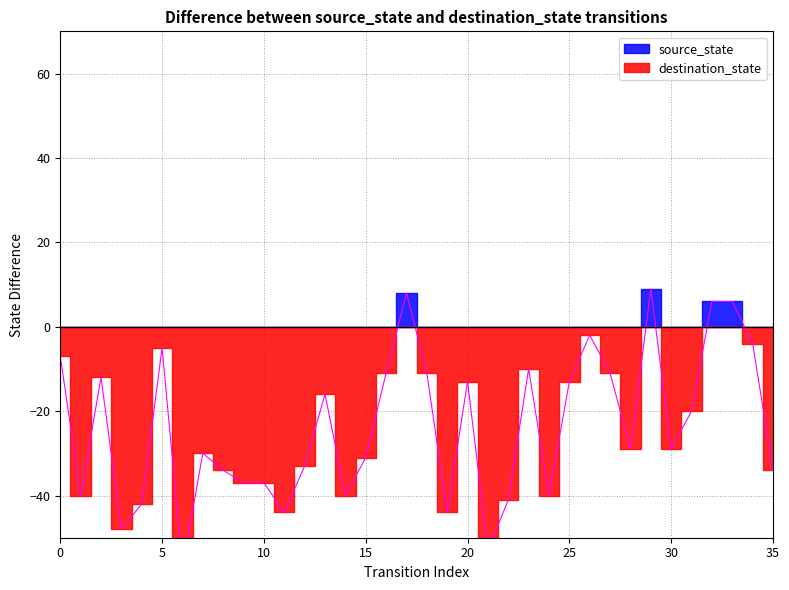

What is the spread (max minus min) of values at 0?

7